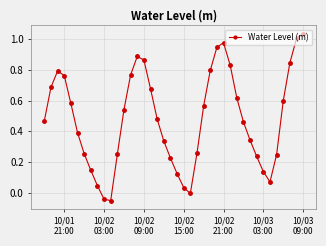

Count the number of data series in this chart.

1